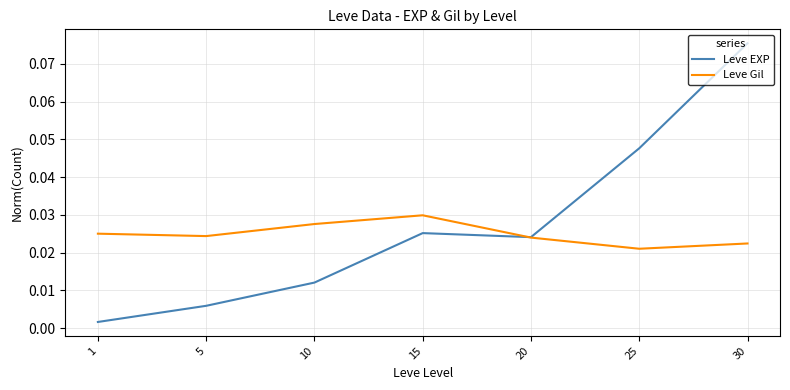

Where is the first local maximum for Leve EXP?

15